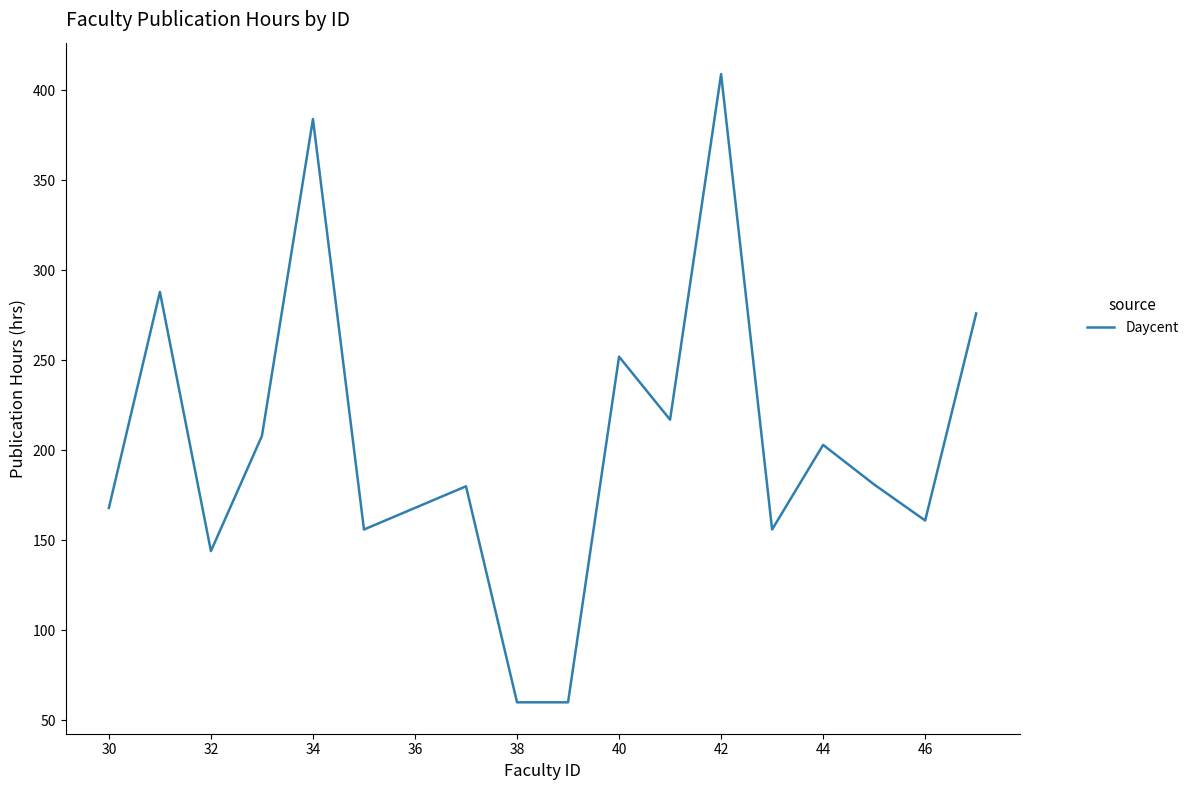

What is the maximum value shown in the chart?

409